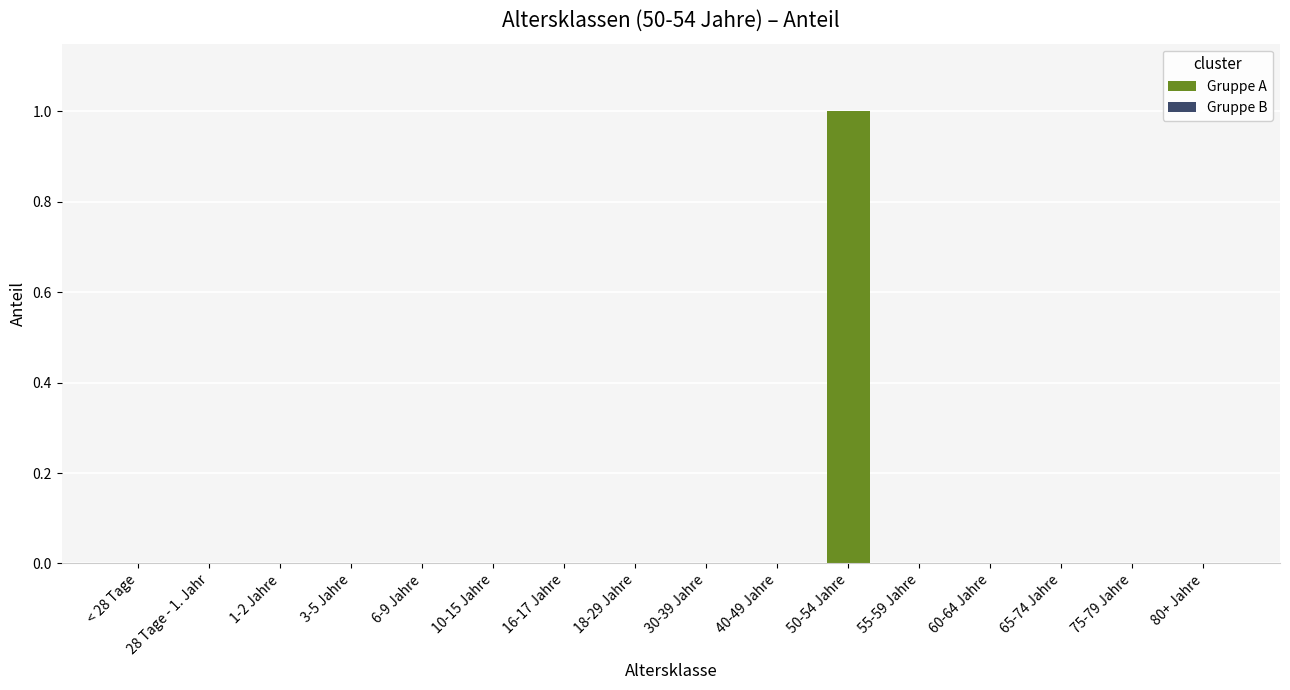

The value at 30-39 Jahre is -1. True or false?

False